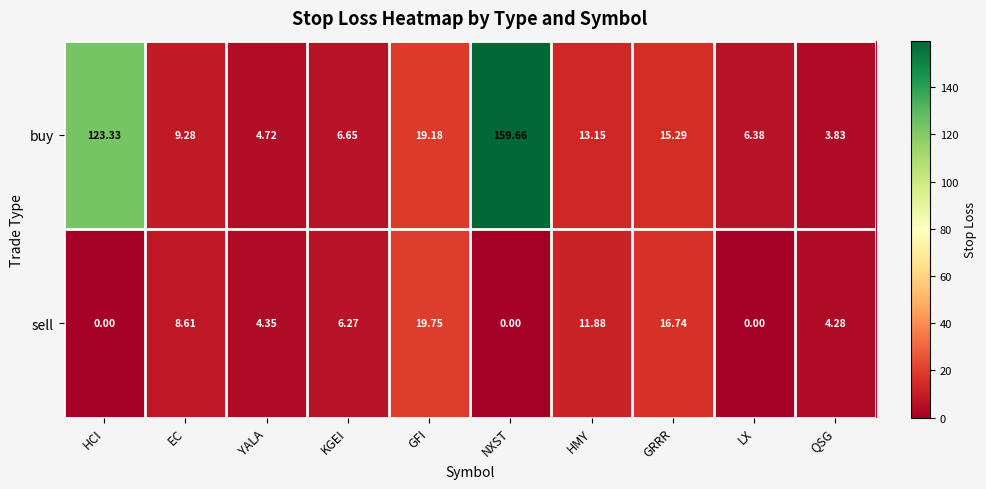

Which series changed the most between EC and HMY?

buy